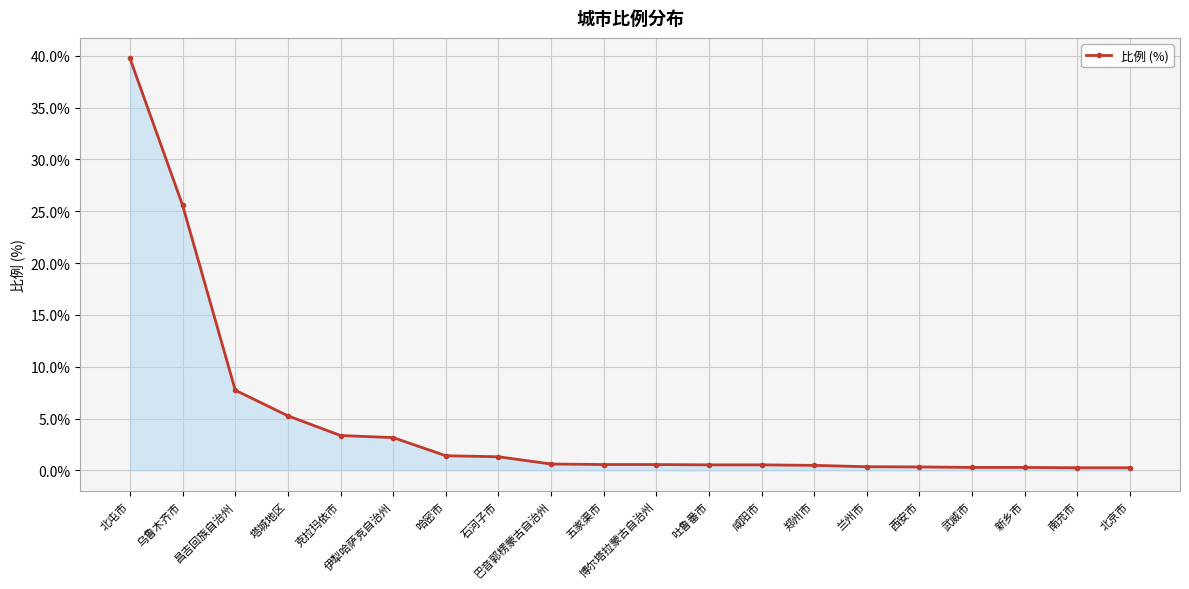

What value does the data have at 新乡市?

0.3